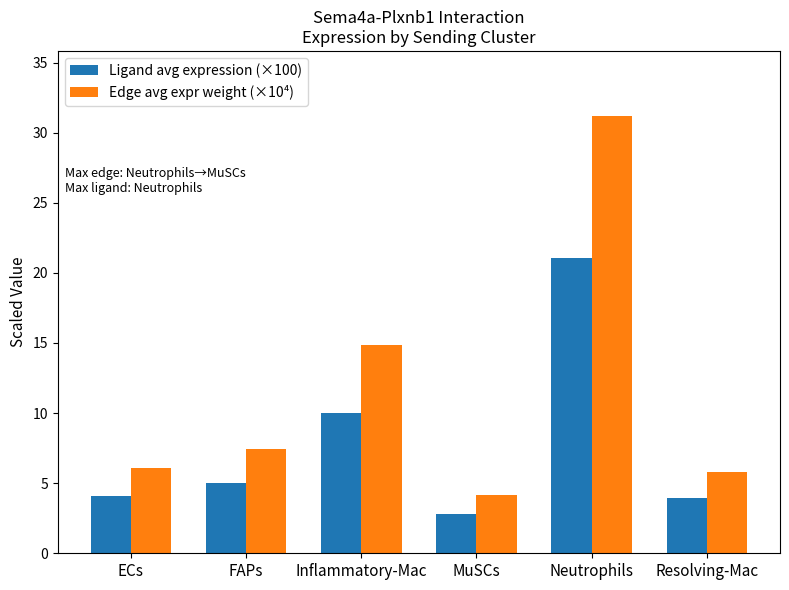

True or false: Ligand avg expression (×100) has a value of 2.8 at MuSCs.

True